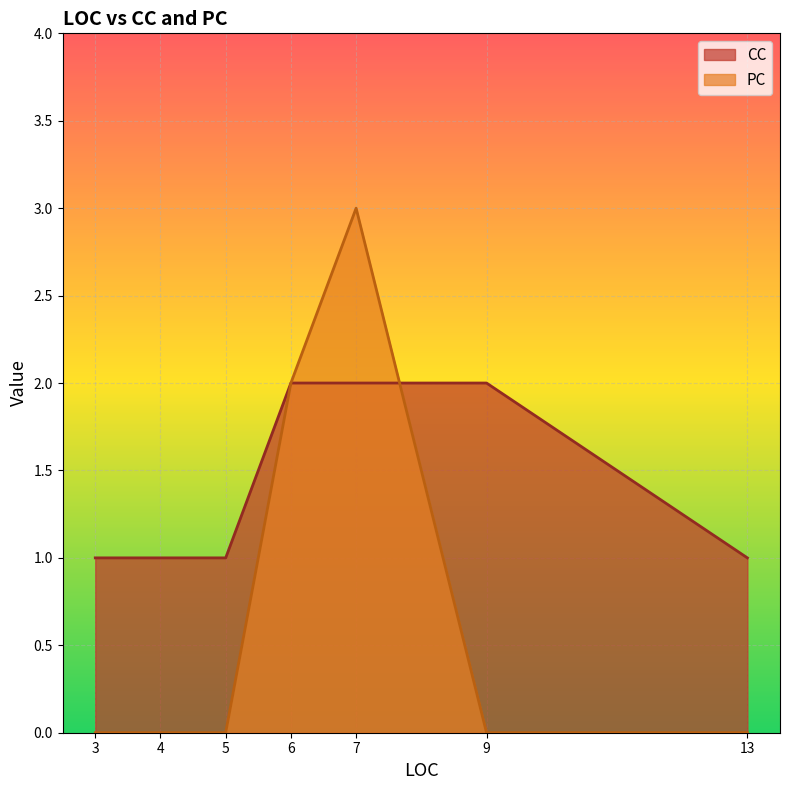

At which category does CC reach its first local peak?

9